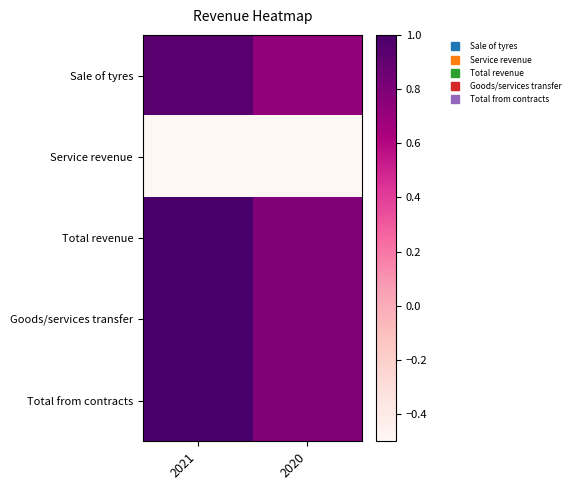

Reading left to right, what are all the values shown in this chart?

Sale of tyres: 2021=0.9	2020=0.7
Service revenue: 2021=-0.5	2020=-0.5
Total revenue: 2021=1.0	2020=0.8
Goods/services transfer: 2021=1.0	2020=0.8
Total from contracts: 2021=1.0	2020=0.8